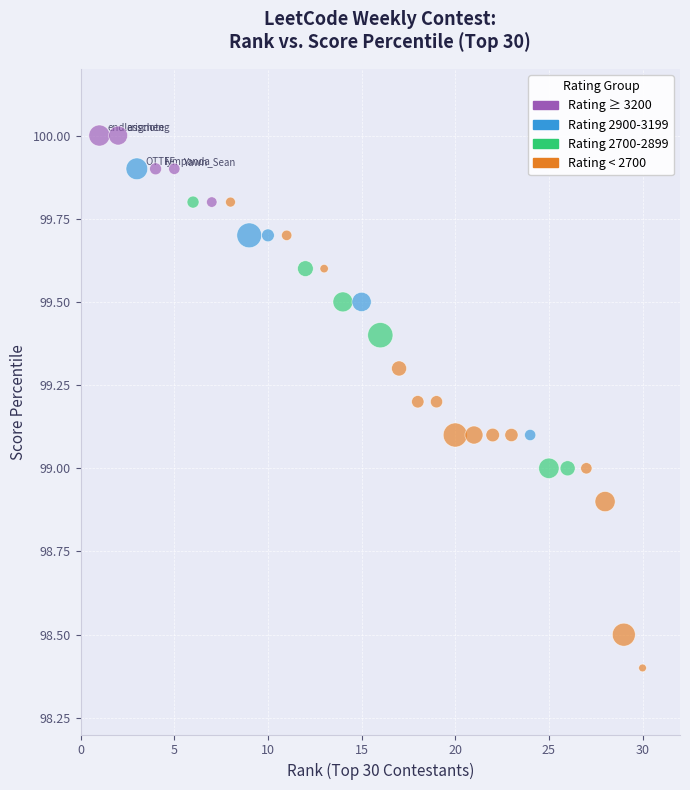

What is the range of Y values (max minus min)?

1.6